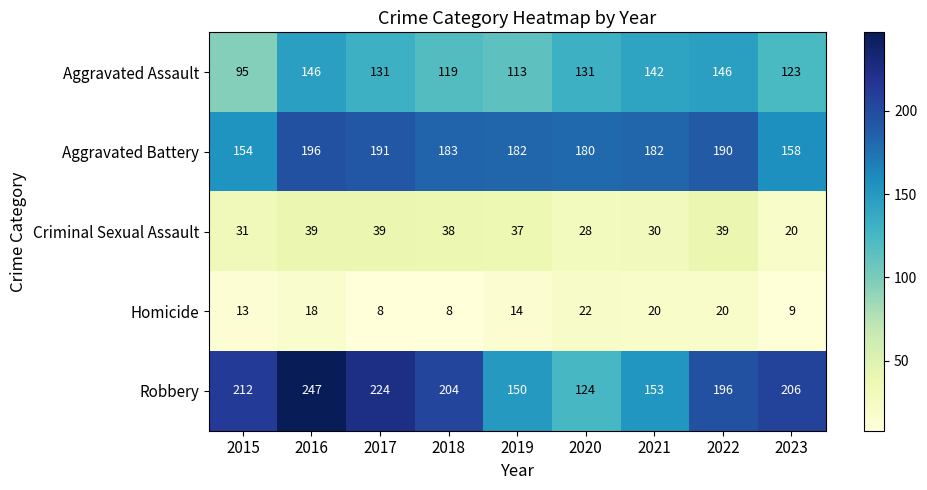

What is the sum of the Criminal Sexual Assault values at 2023 and 2018?

58